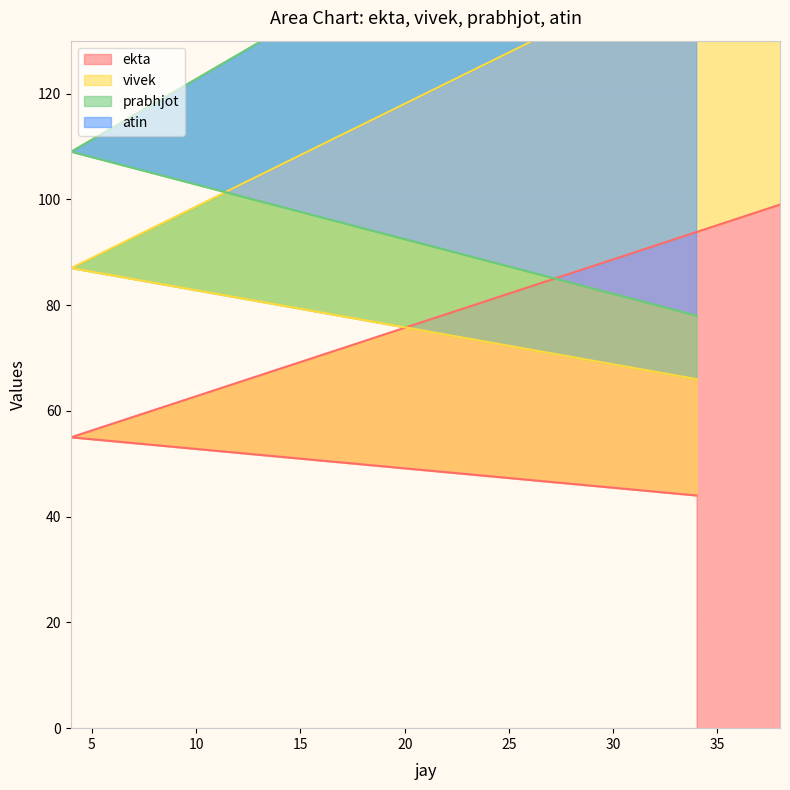

Which series has the largest total across all categories?

atin